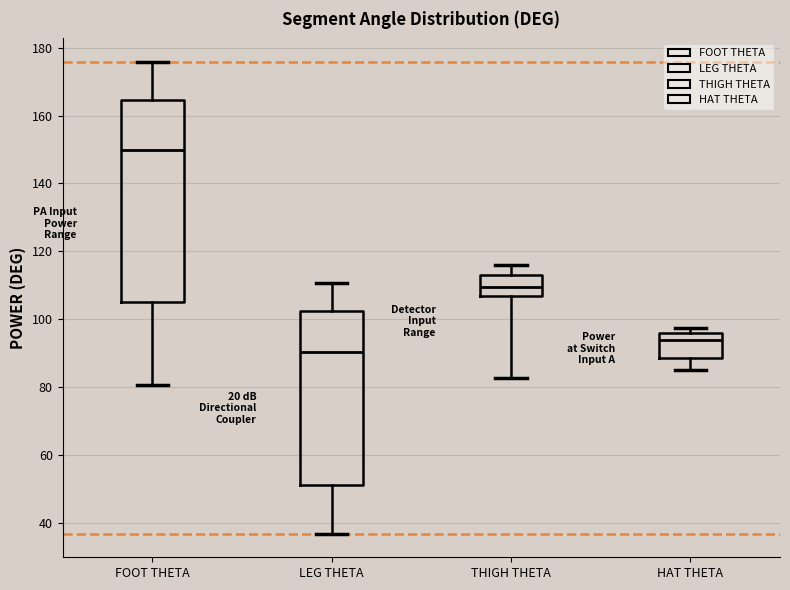

Where does the median line of the box for THIGH THETA sit on the y-axis? The values are not printed on the chart, so give them approximately, as read against the axis.

110